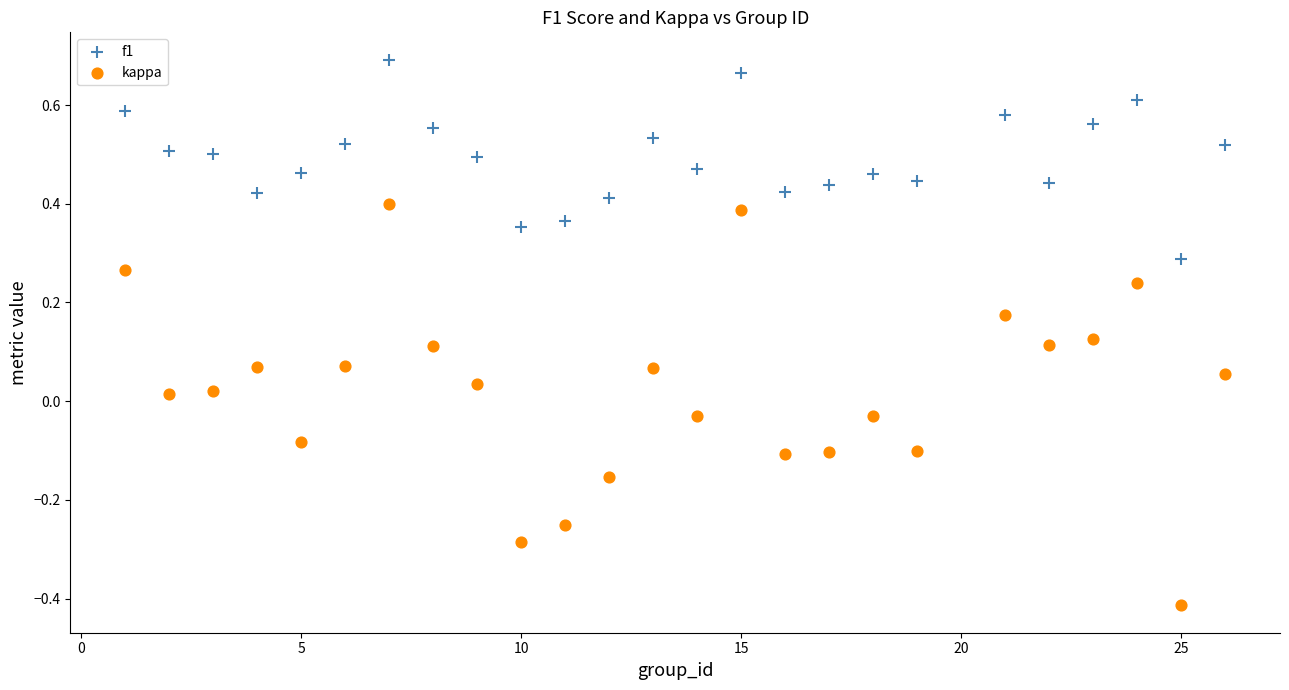

Across all data points, what is the range of Y values (max minus min)?

1.1